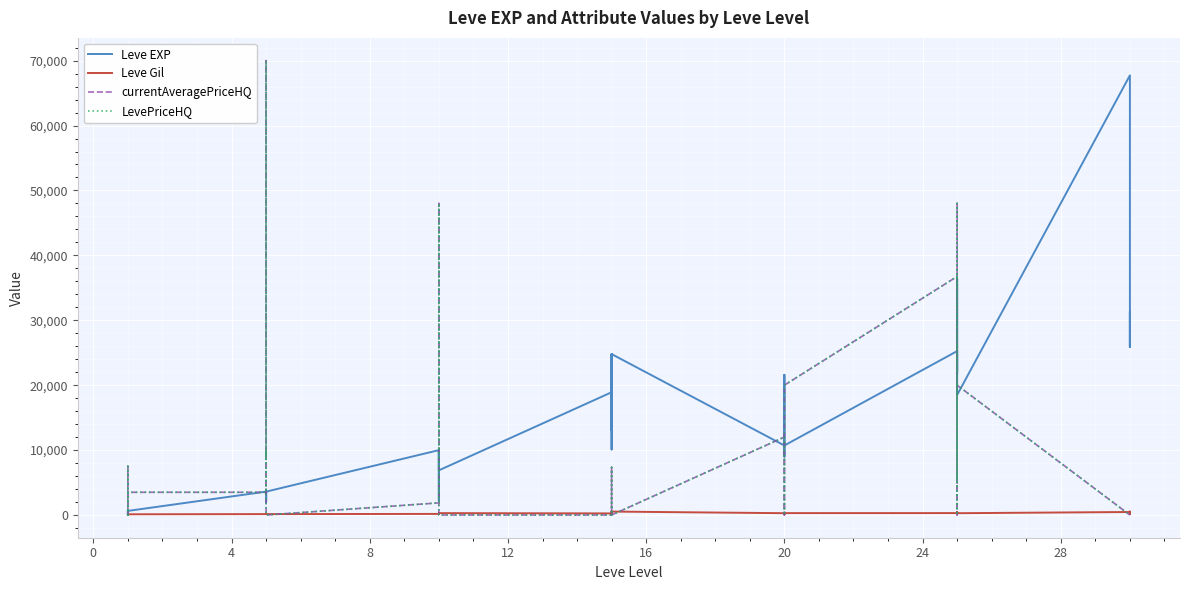

Reading left to right, what are all the values shown in this chart?

Leve EXP: 630.0	1.0	450.0	720.0	630.0	630.0	3600.0	2230.0	3040.0	3600.0	1980.0	3600.0	9990.0	7880.0	7880.0	2230.0	9990.0	6880.0	18910.0	13040.0	24790.0	10100.0	13040.0	24790.0	10710.0	12960.0	18290.0	21600.0	8990.0	10710.0	25250.0	25250.0	21830.0	25250.0	36390.0	18490.0	67730.0	25900.0	31330.0	25900.0
Leve Gil: 113.0	116.0	112.0	112.0	113.0	112.0	139.0	170.0	169.0	139.0	140.0	139.0	168.0	288.0	250.0	168.0	293.0	288.0	245.0	173.0	529.0	223.0	173.0	529.0	280.0	166.0	192.0	290.0	105.0	292.0	296.0	252.0	268.0	298.0	485.0	277.0	463.0	532.0	151.0	355.0
currentAveragePriceHQ: 39.3	0.0	7500.0	0.0	540.0	3500.0	3500.0	9908.0	9004.0	70004.0	0.0	0.0	1870.0	48000.0	540.0	0.0	0.0	0.0	0.0	0.0	0.0	2989.0	7333.3	0.0	12009.2	0.0	0.0	0.0	0.0	20000.0	36750.0	4950.0	48000.0	0.0	2908.3	20000.0	0.0	0.0	0.0	0.0
LevePriceHQ: 39.3	0.0	7500.0	0.0	540.0	3500.0	3500.0	9908.0	9004.0	70004.0	0.0	0.0	1870.0	48000.0	540.0	0.0	0.0	0.0	0.0	0.0	0.0	2989.0	7333.3	0.0	12009.2	0.0	0.0	0.0	0.0	20000.0	36750.0	4950.0	48000.0	0.0	2908.3	20000.0	0.0	0.0	0.0	0.0